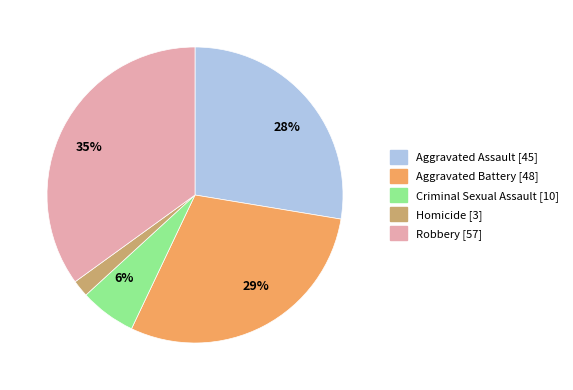

Does any single category account for the majority?

No